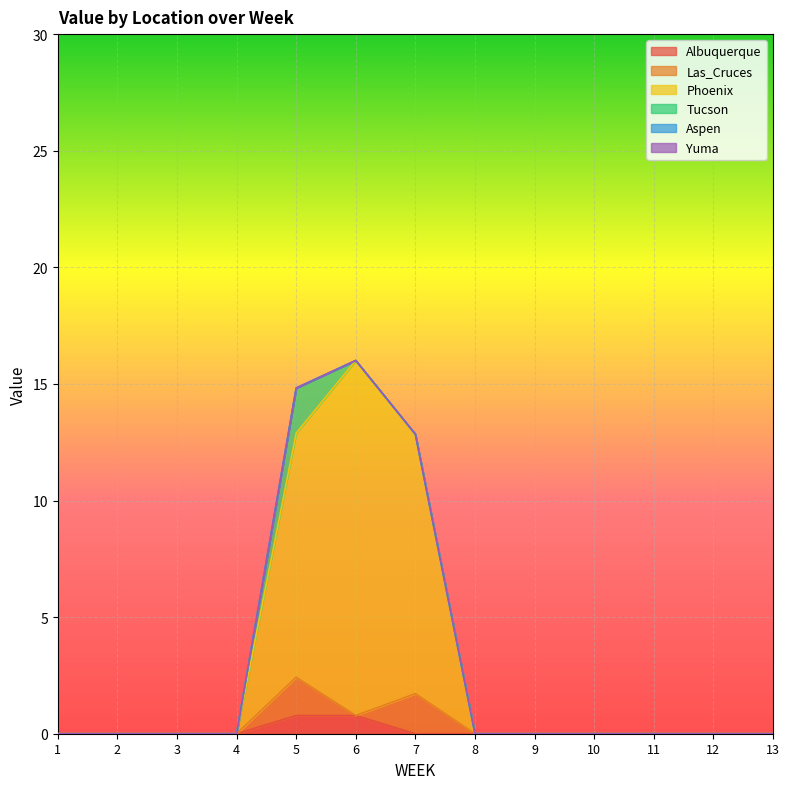

Between 9 and 8, which is larger?

9